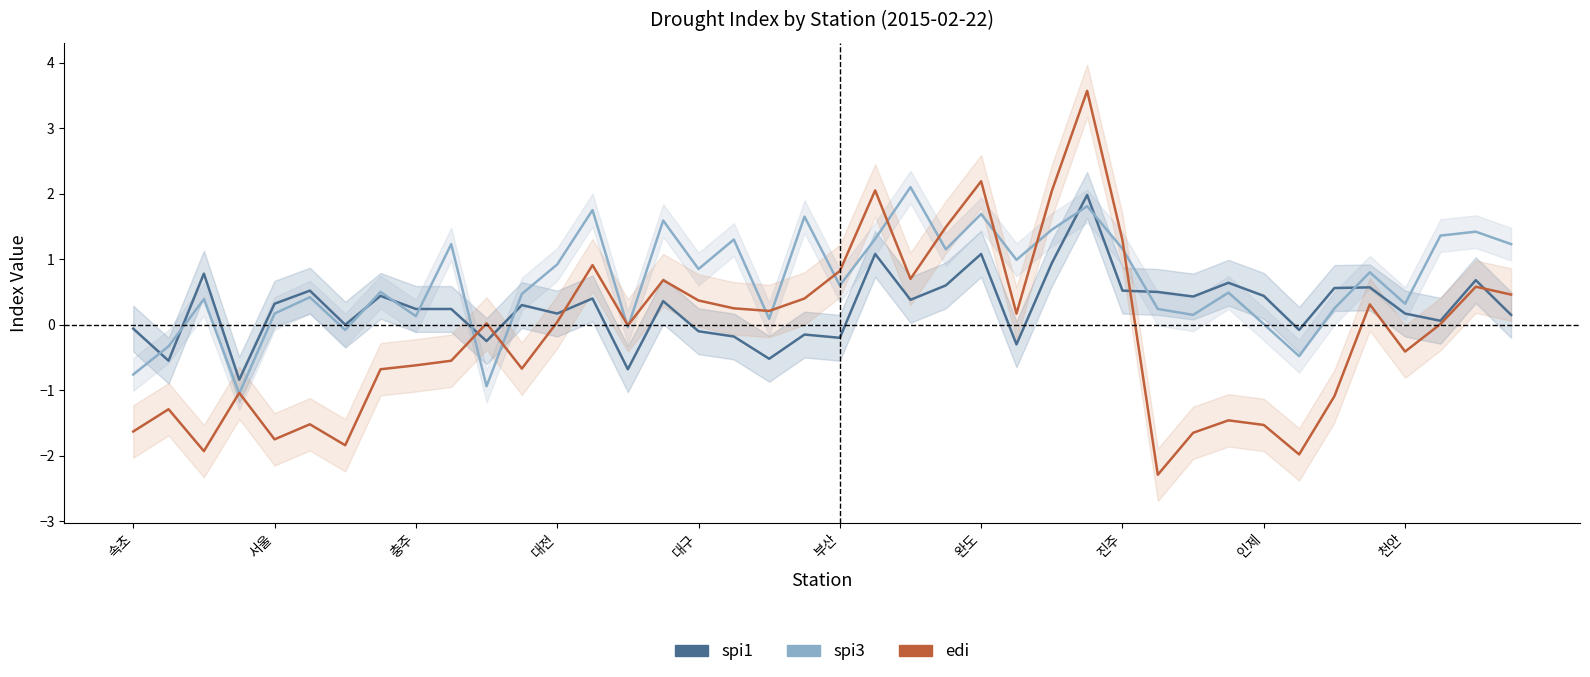

How many values in spi1 are above zero?

27